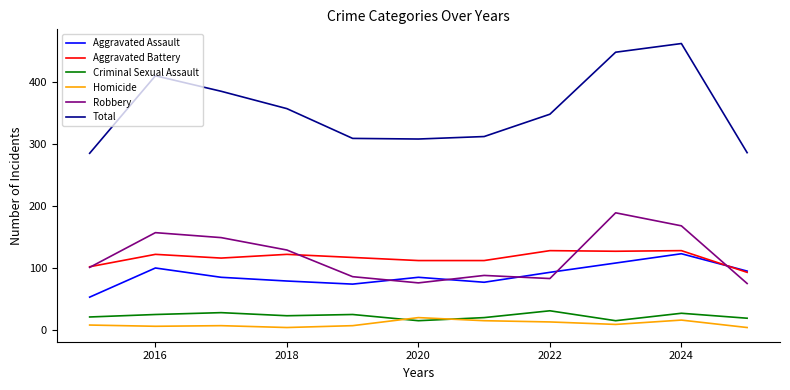

True or false: Homicide and Aggravated Battery intersect in this chart.

False